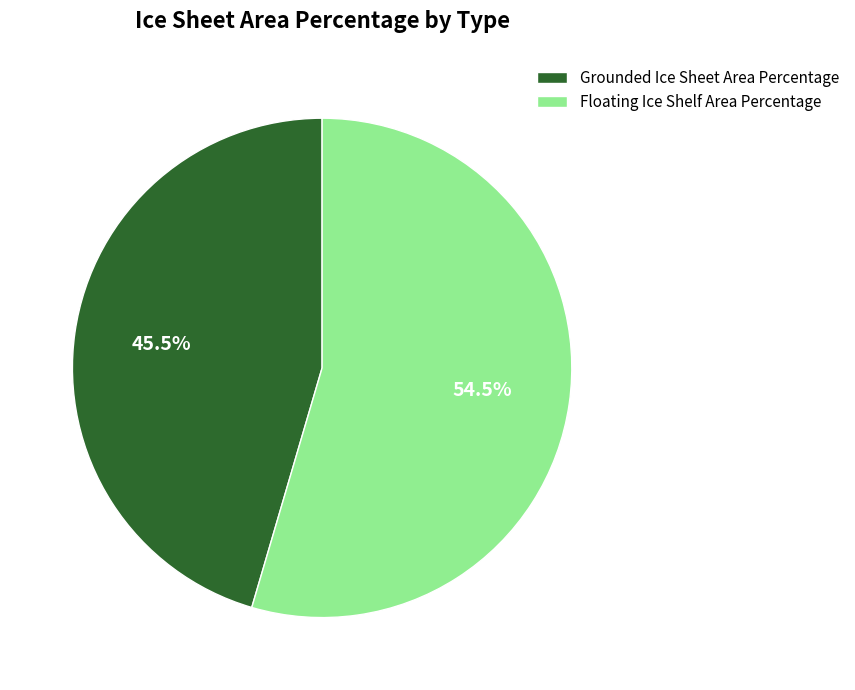

Which slice is the smallest?

Grounded Ice Sheet Area Percentage